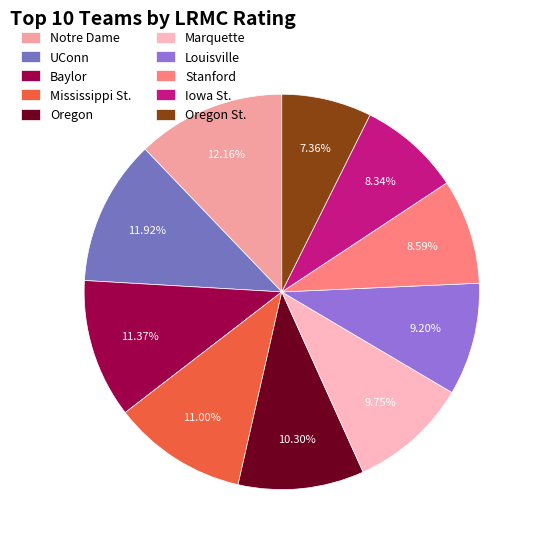

To the nearest percent, what is the difference between the Baylor and Notre Dame slice percentages?

1%